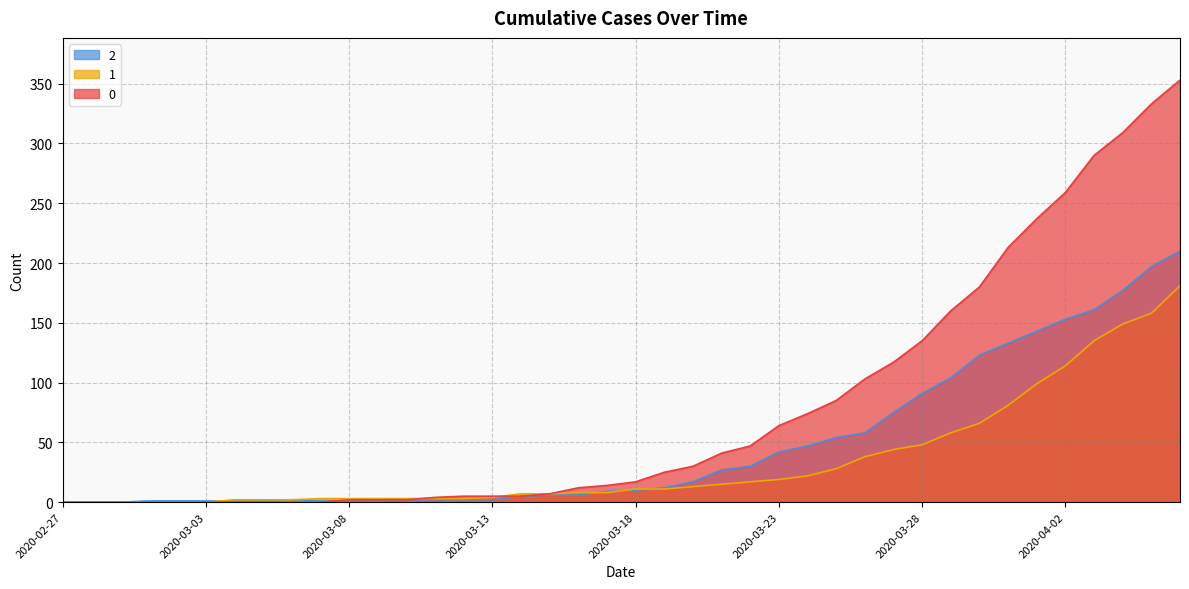

Reading left to right, extract all data points from this chart.

0: 0	0	0	0	0	0	0	0	0	0	2	2	2	4	5	5	5	7	12	14	17	25	30	41	47	64	74	85	103	117	135	160	180	213	237	259	290	309	333	353
1: 0	0	0	0	0	0	2	2	2	3	3	3	3	3	3	4	7	7	8	8	11	11	13	15	17	19	22	28	38	44	48	58	66	81	99	114	135	149	158	181
2: 0	0	0	1	1	1	1	1	2	1	1	1	2	2	2	2	5	6	6	9	10	12	17	27	30	42	47	54	58	75	91	104	123	133	143	153	161	177	197	210